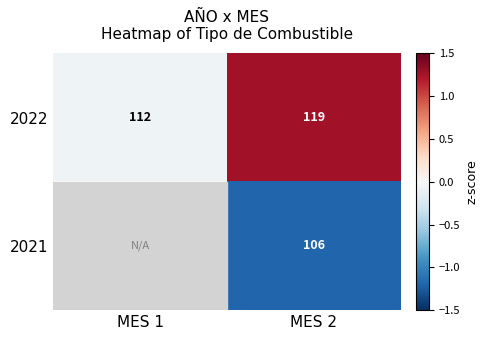

Where is 2022 nearest to the value 0?

MES 1